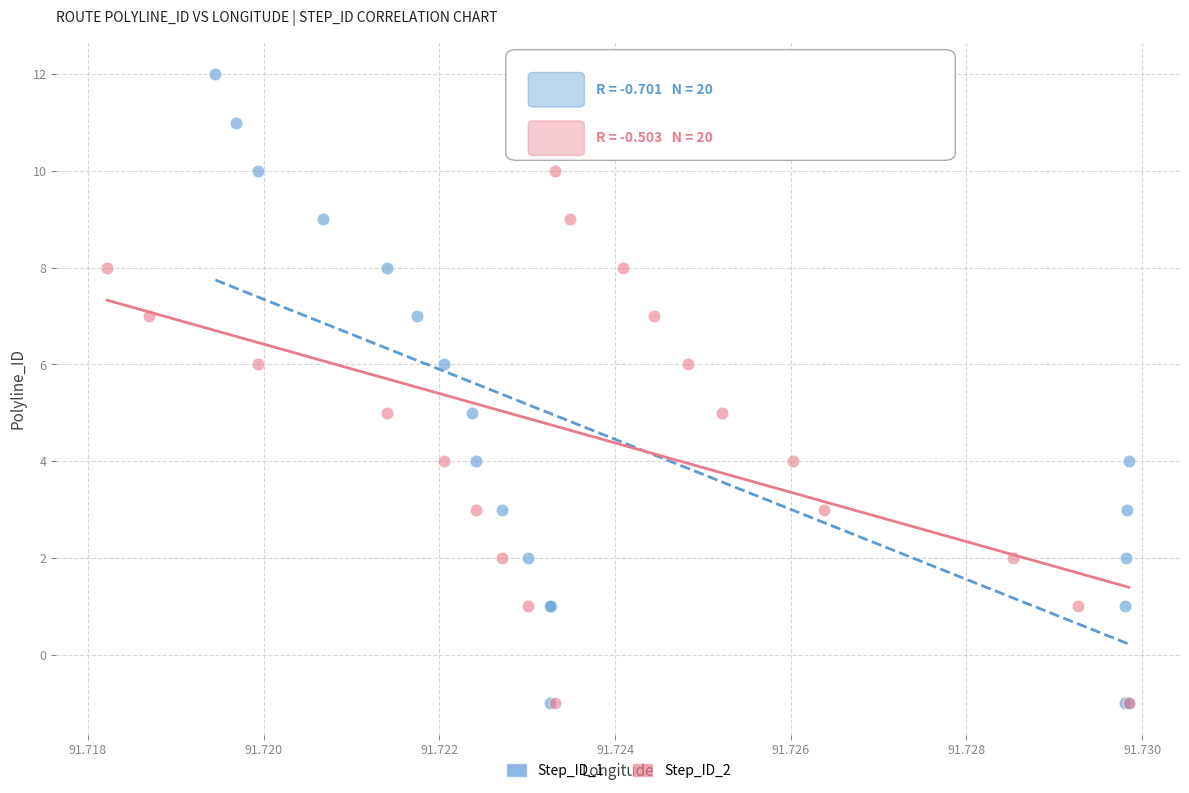

Which series has the largest Y range (max minus min)?

Step_ID_1